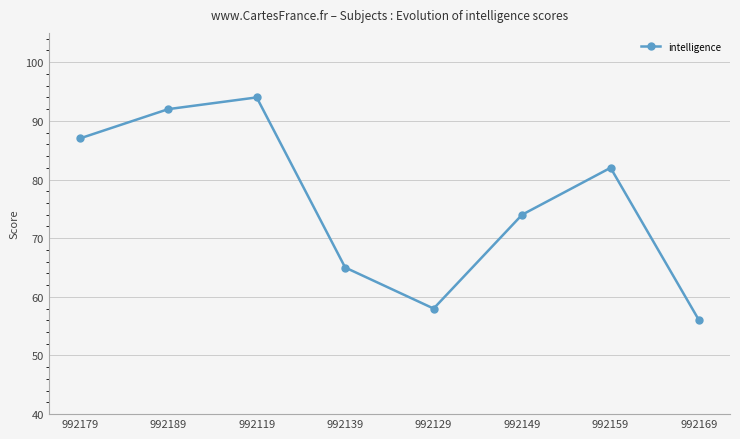

At which category does the data reach its first local valley?

992129